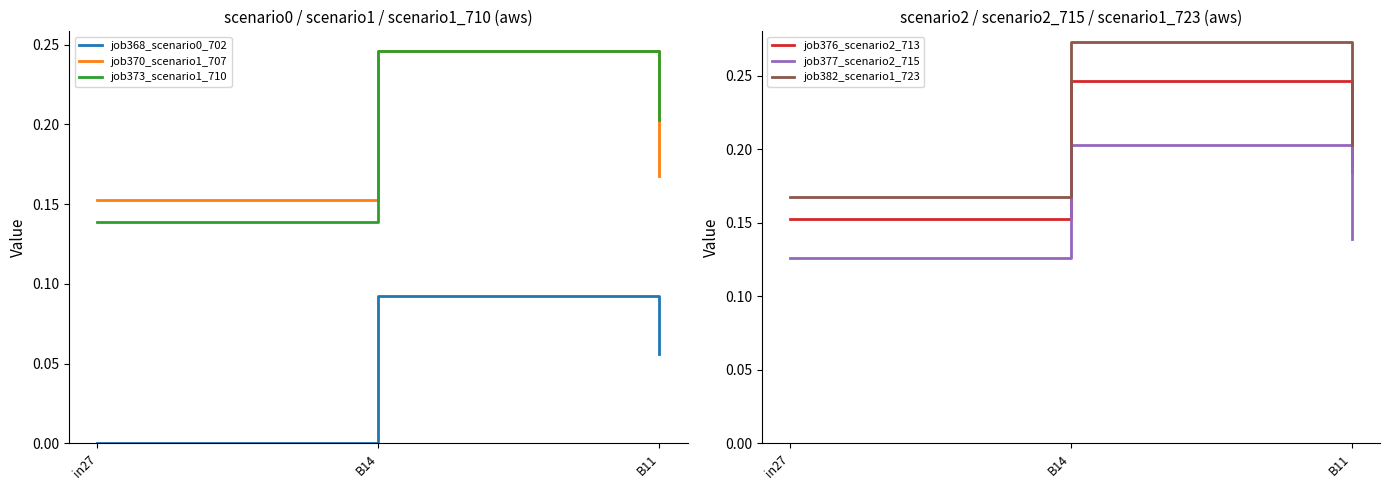

How many job377_scenario2_715 values are between 0 and 1?

3